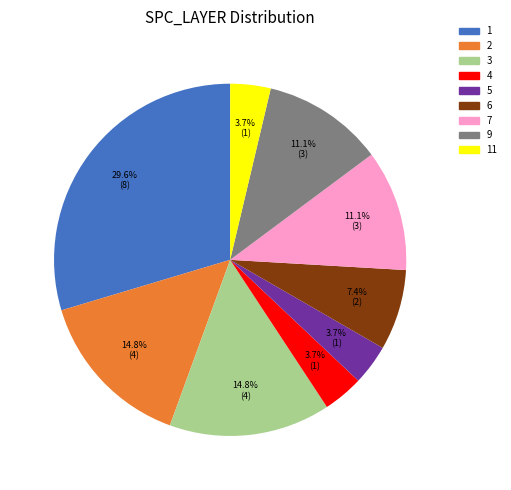

Does any single category account for the majority?

No